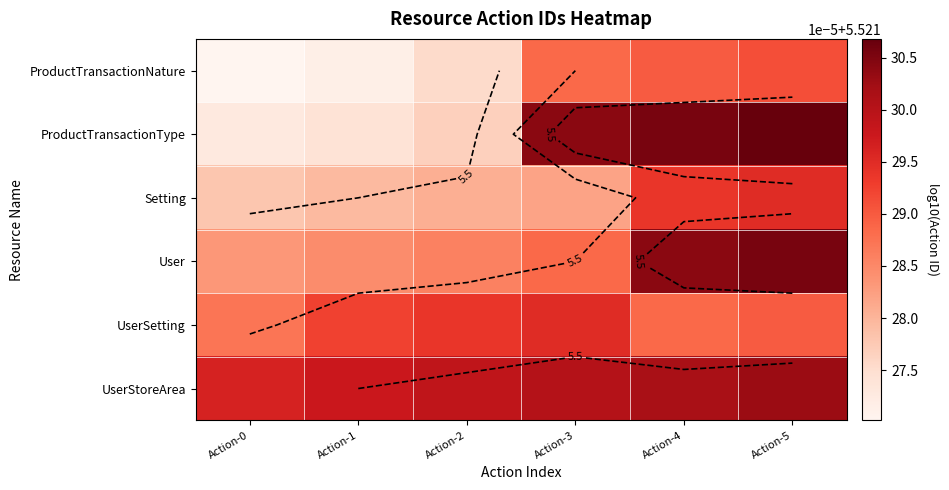

What is the total value across all series at Action-0?

48.1